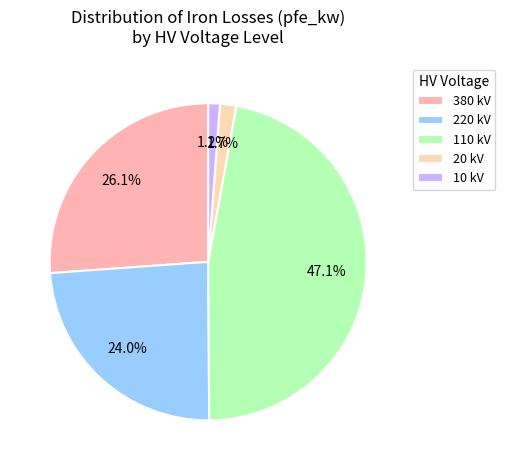

To the nearest percent, what is the average slice percentage?

20%